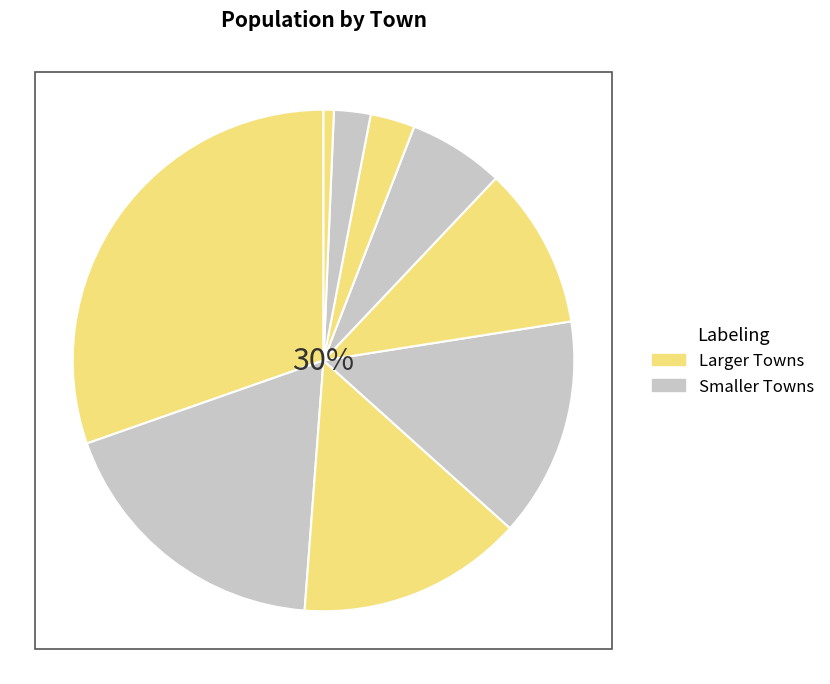

To the nearest percent, what portion does Yongphang represent?

14%